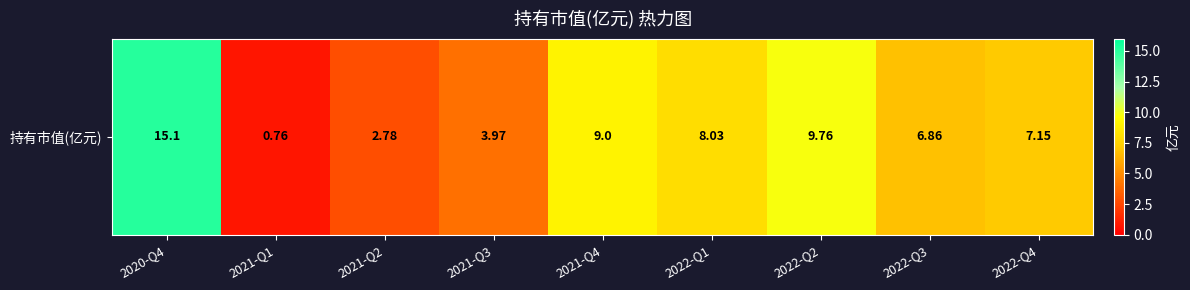

How many values exceed 7?

5